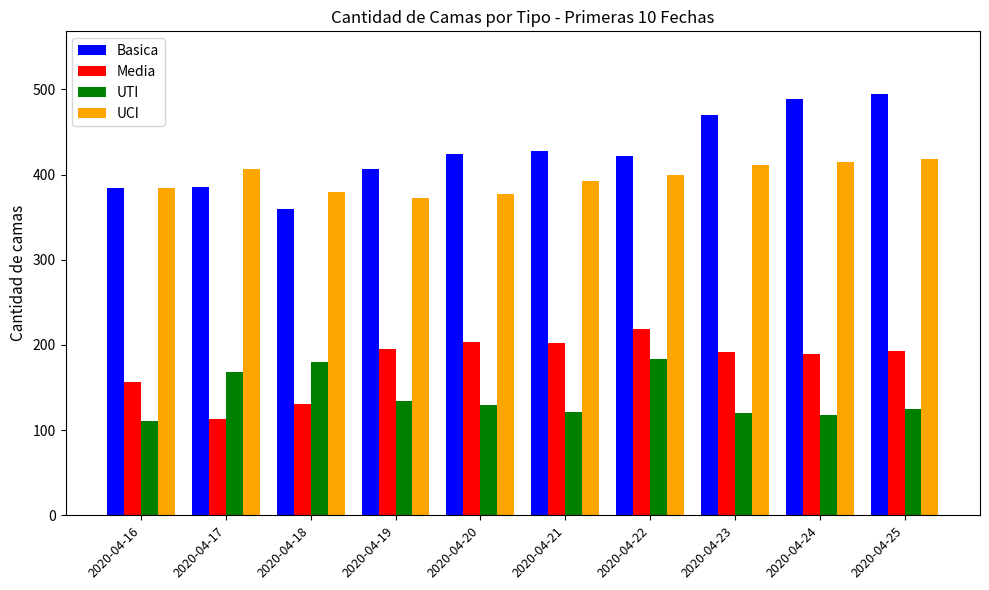

How many bars are there in total?

40